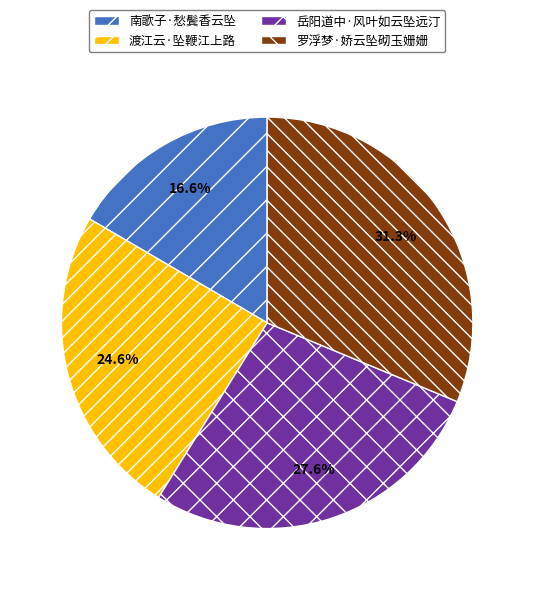

What is the smallest slice in the pie chart?

南歌子·愁鬓香云坠